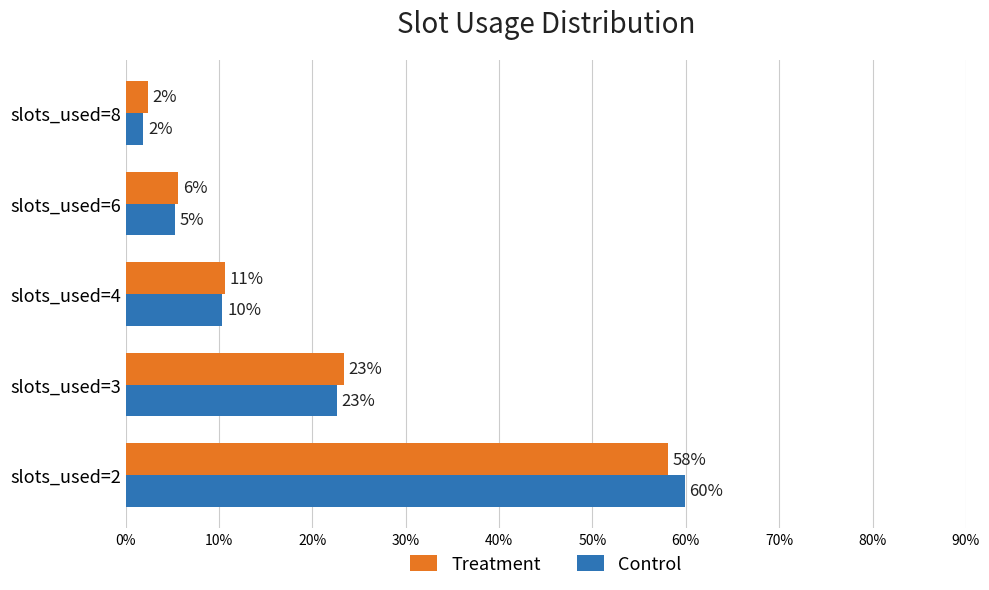

What are all the series names shown in the legend?

Treatment, Control